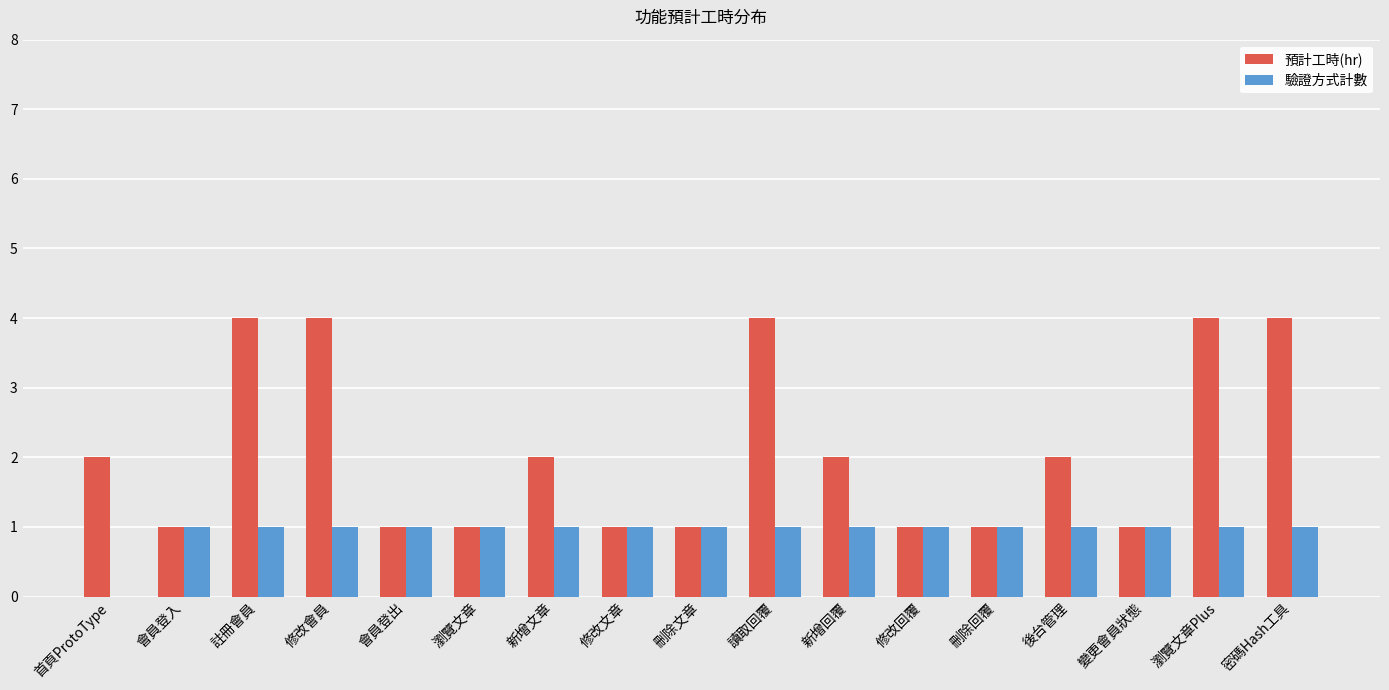

The value of 驗證方式計數 at 修改文章 is 1. True or false?

True